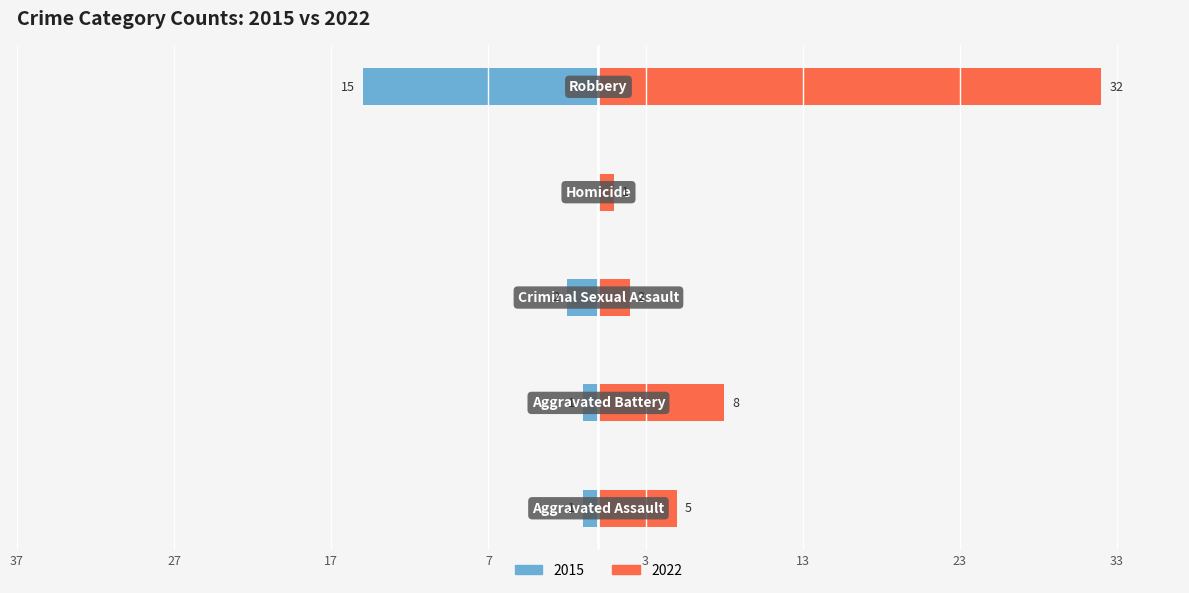

Is it true that Left (pre-2018) equals -23 at Robbery?

False